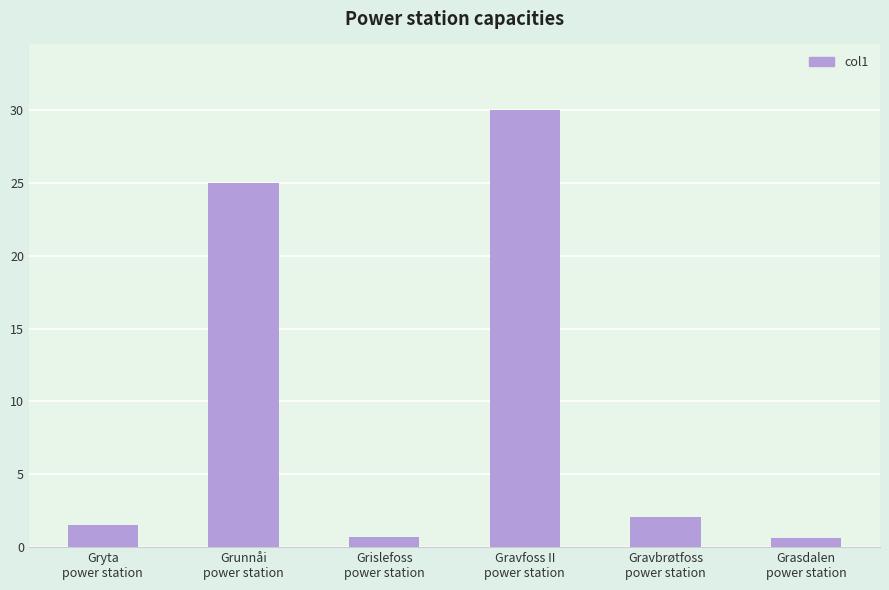

What is the label of the 3rd bar from the left?

Grislefoss
power station